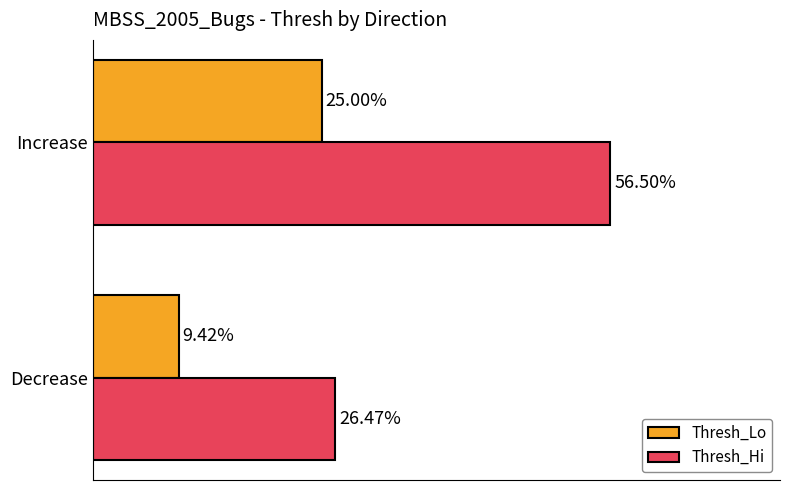

Which label corresponds to the largest value in the chart?

Increase